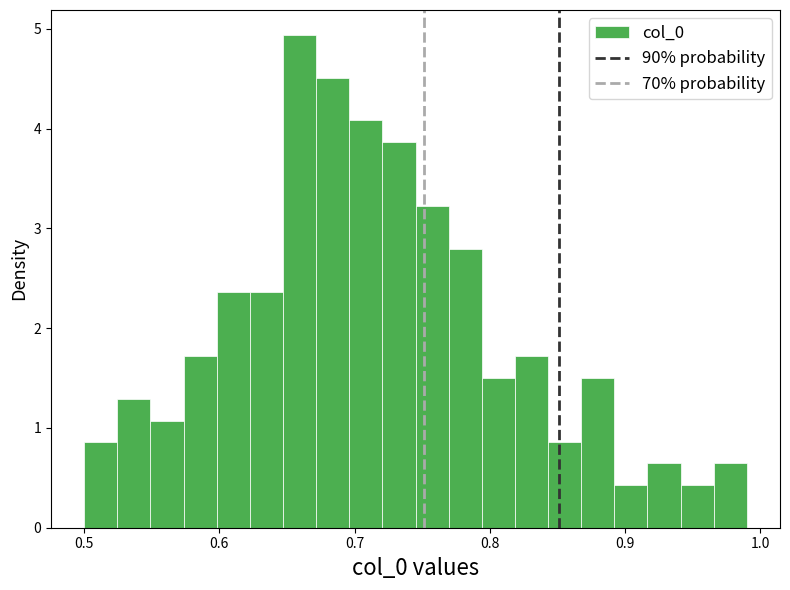

Read against the x-axis, roughly where is the centre of the tallest bar?

0.66